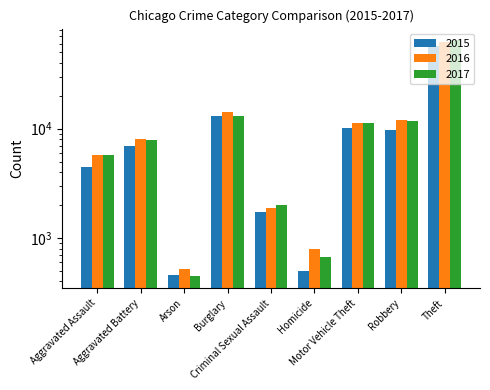

Reading left to right, extract all data points from this chart.

2015: Aggravated Assault=4480	Aggravated Battery=7018	Arson=453	Burglary=13184	Criminal Sexual Assault=1718	Homicide=496	Motor Vehicle Theft=10068	Robbery=9638	Theft=57353
2016: Aggravated Assault=5713	Aggravated Battery=8085	Arson=516	Burglary=14289	Criminal Sexual Assault=1871	Homicide=786	Motor Vehicle Theft=11285	Robbery=11960	Theft=61626
2017: Aggravated Assault=5793	Aggravated Battery=7845	Arson=444	Burglary=13001	Criminal Sexual Assault=1998	Homicide=672	Motor Vehicle Theft=11380	Robbery=11881	Theft=64386